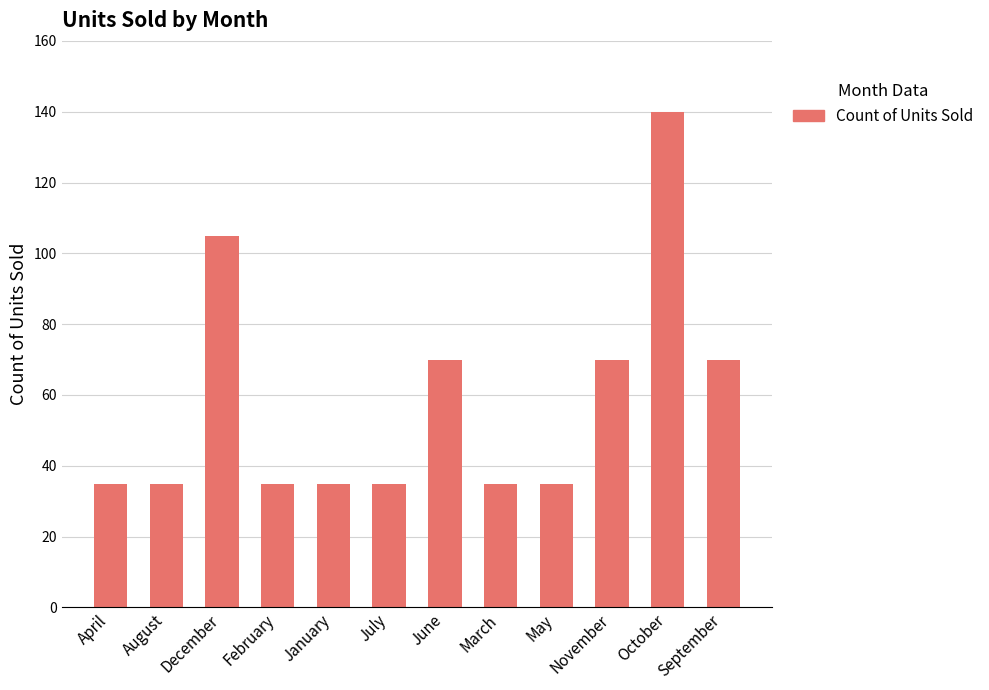

True or false: the data shows 59 at January.

False